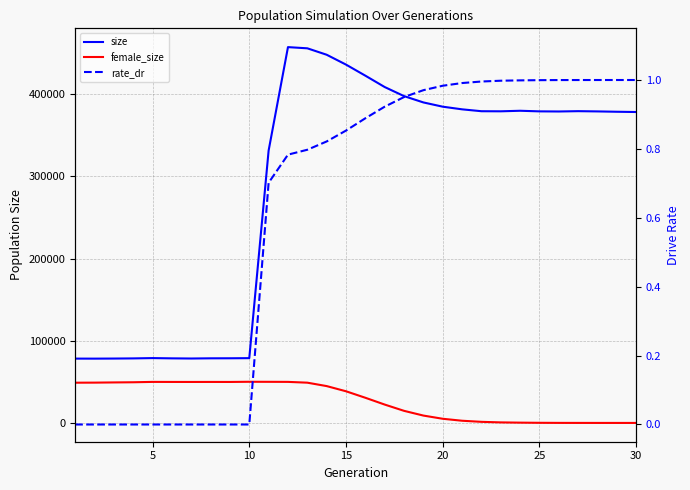

At which label does female_size reach its minimum?

30